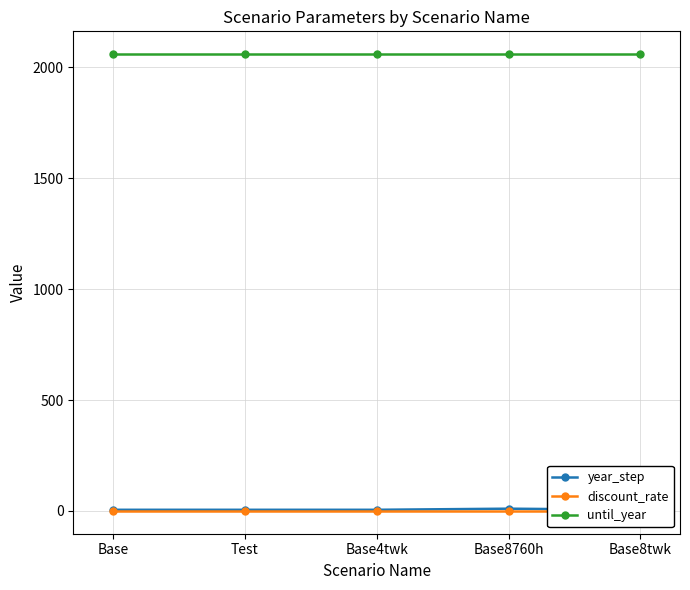

Reading right to left, what are all the values shown in this chart?

year_step: 5.0	10.0	5.0	5.0	5.0
discount_rate: 0.1	0.1	0.1	0.1	0.1
until_year: 2060.0	2060.0	2060.0	2060.0	2060.0